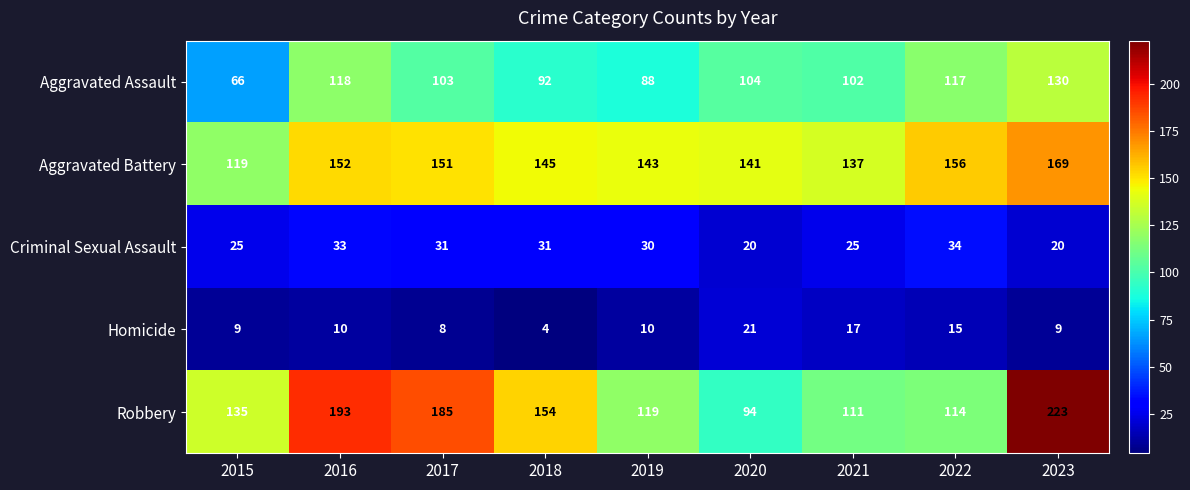

Between 2017 and 2021, which series saw the biggest shift?

Robbery